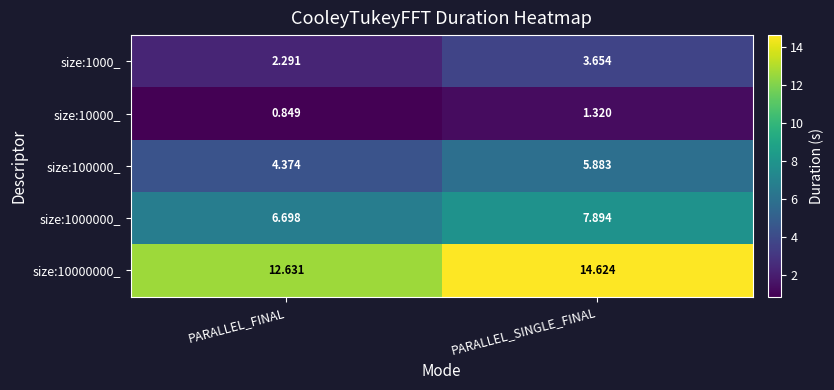

At which category is the sum across all series the highest?

PARALLEL_SINGLE_FINAL